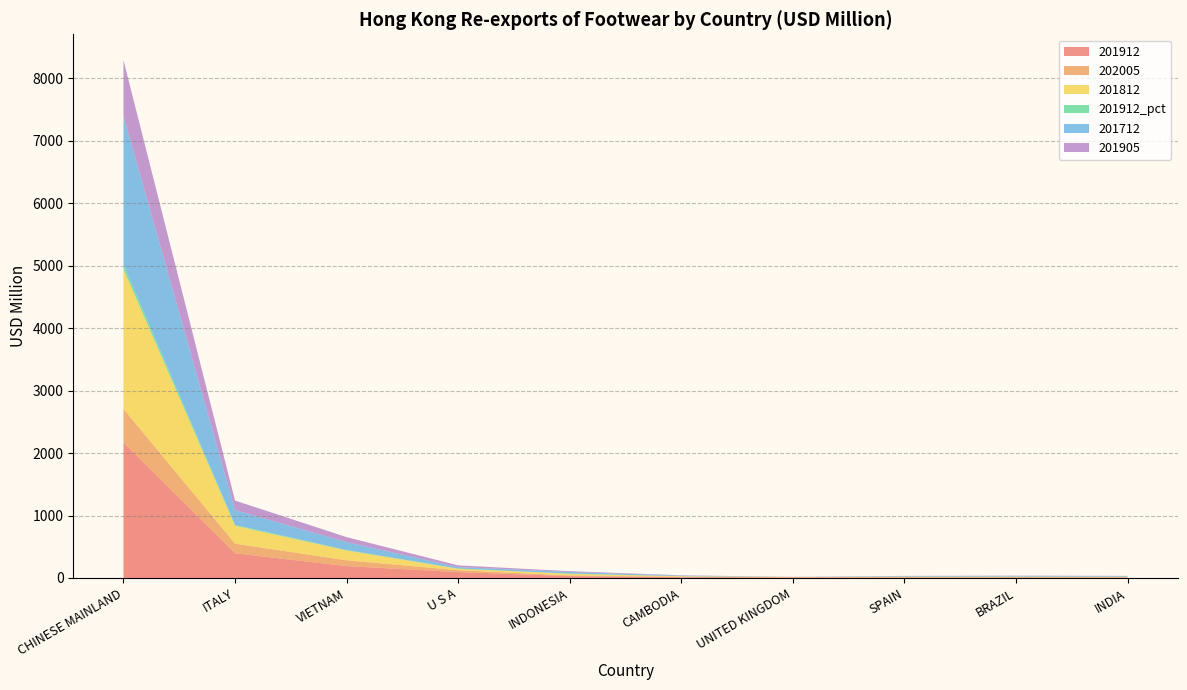

Reading right to left, what are all the values shown in this chart?

201912: INDIA=8.2	BRAZIL=9.0	SPAIN=8.2	UNITED KINGDOM=8.5	CAMBODIA=12.5	INDONESIA=29.4	U S A=94.4	VIETNAM=189.7	ITALY=395.3	CHINESE MAINLAND=2168.3
202005: INDIA=2.6	BRAZIL=3.1	SPAIN=3.7	UNITED KINGDOM=4.1	CAMBODIA=5.3	INDONESIA=11.4	U S A=29.6	VIETNAM=92.5	ITALY=154.0	CHINESE MAINLAND=538.0
201812: INDIA=8.5	BRAZIL=9.0	SPAIN=8.4	UNITED KINGDOM=2.4	CAMBODIA=10.2	INDONESIA=27.7	U S A=23.9	VIETNAM=158.6	ITALY=286.7	CHINESE MAINLAND=2237.9
201912_pct: INDIA=0.3	BRAZIL=0.3	SPAIN=0.3	UNITED KINGDOM=0.3	CAMBODIA=0.4	INDONESIA=1.0	U S A=3.2	VIETNAM=6.4	ITALY=13.3	CHINESE MAINLAND=72.8
201712: INDIA=10.1	BRAZIL=11.4	SPAIN=9.5	UNITED KINGDOM=1.0	CAMBODIA=8.5	INDONESIA=27.8	U S A=23.0	VIETNAM=126.3	ITALY=236.8	CHINESE MAINLAND=2376.5
201905: INDIA=3.9	BRAZIL=4.4	SPAIN=3.3	UNITED KINGDOM=1.6	CAMBODIA=5.5	INDONESIA=11.7	U S A=27.8	VIETNAM=80.1	ITALY=153.1	CHINESE MAINLAND=896.2